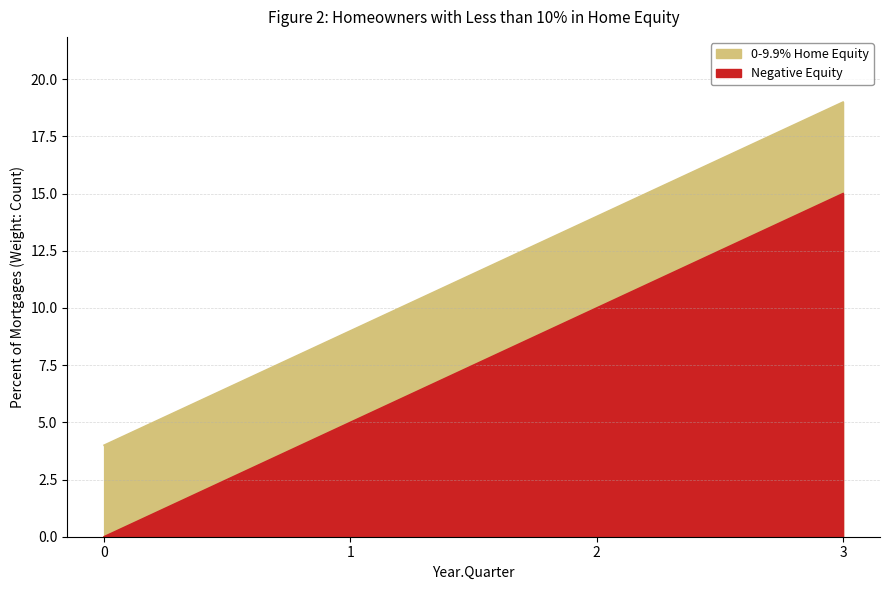

True or false: 0-9.9% Home Equity and Negative Equity intersect in this chart.

False